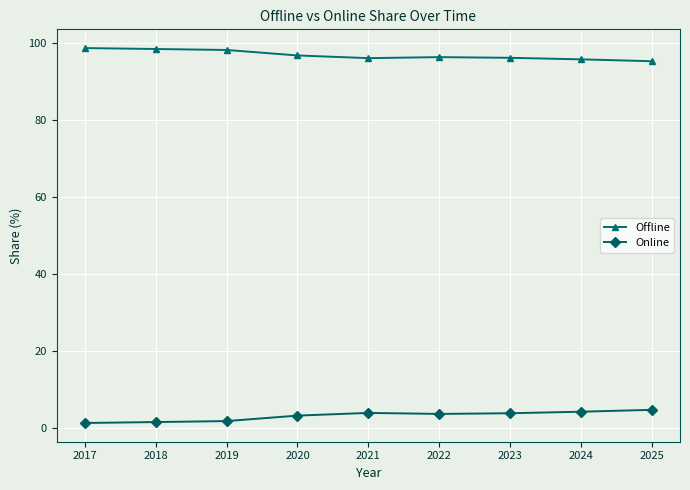

What is the difference between the highest and lowest values at 2020?

93.6